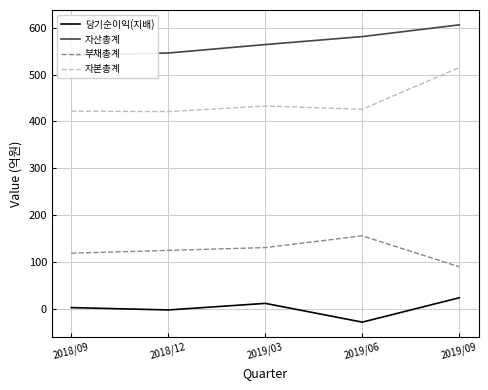

Where does the 자산총계 series first go above 564?

2019/06